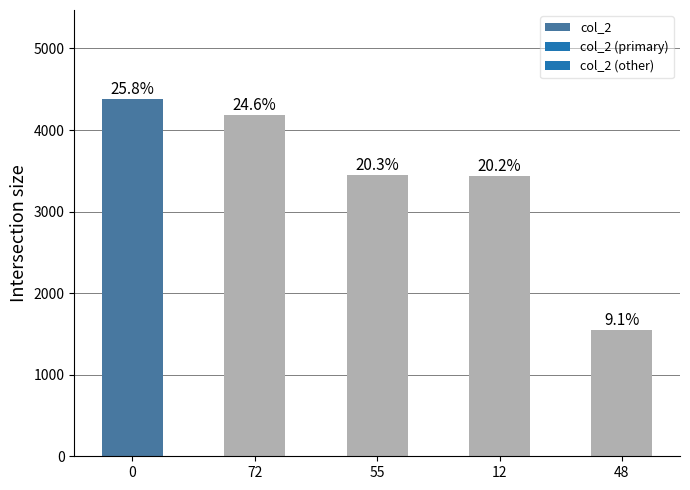

Rank the categories by value from lowest to highest.

48, 12, 55, 72, 0